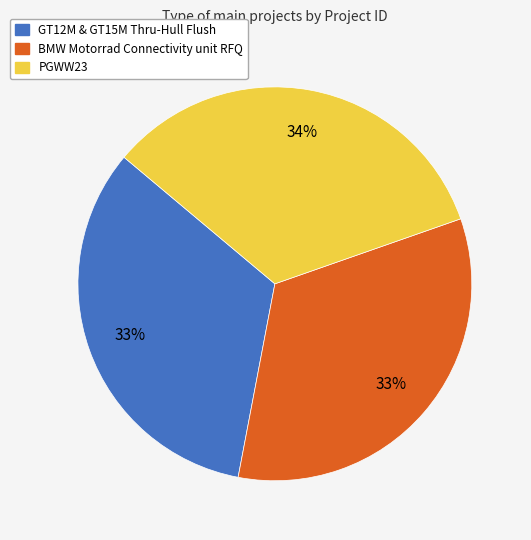

To the nearest percent, what percentage of the pie is PGWW23?

34%